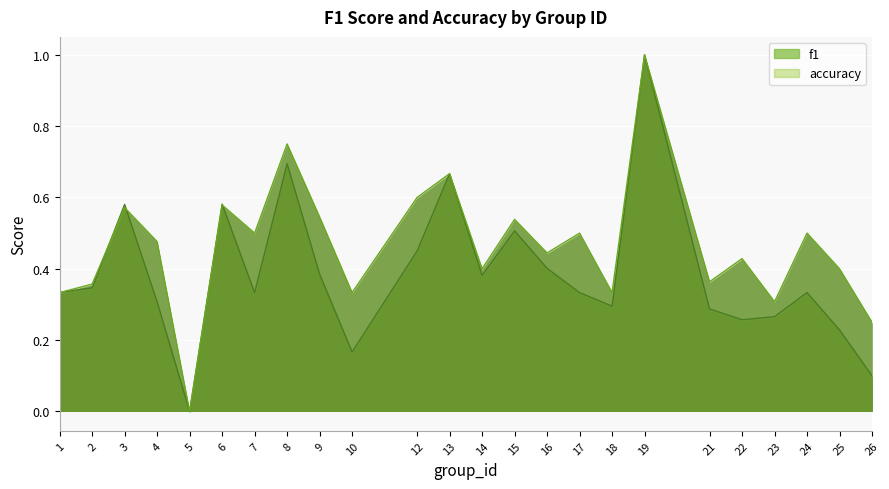

Which has a higher value, 9 or 10?

9